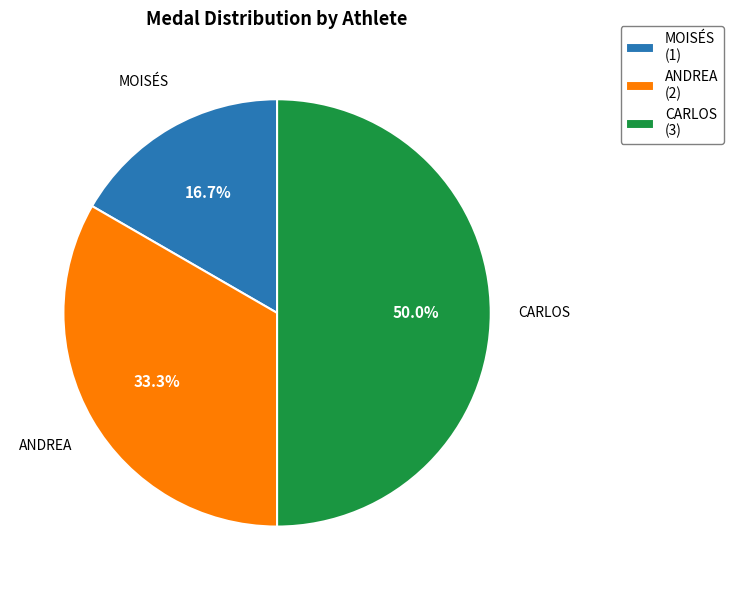

Is ANDREA (2) the majority of the pie?

No